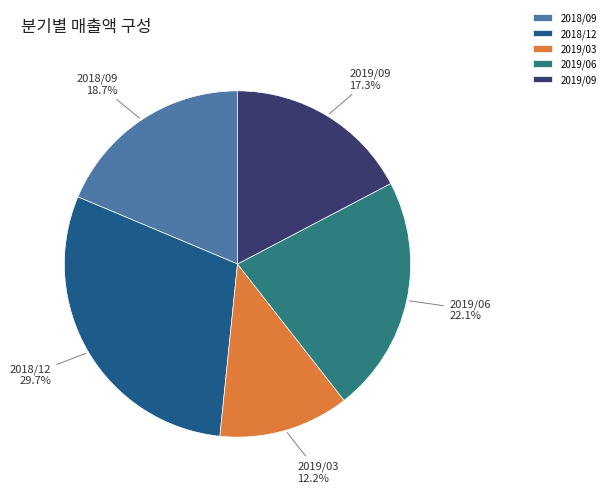

What is the smallest slice in the pie chart?

2019/03